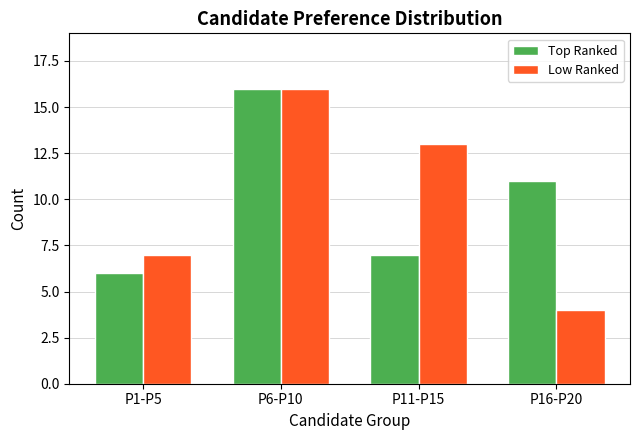

Reading right to left, list all the values displayed in this chart.

Top Ranked: P16-P20=11	P11-P15=7	P6-P10=16	P1-P5=6
Low Ranked: P16-P20=4	P11-P15=13	P6-P10=16	P1-P5=7